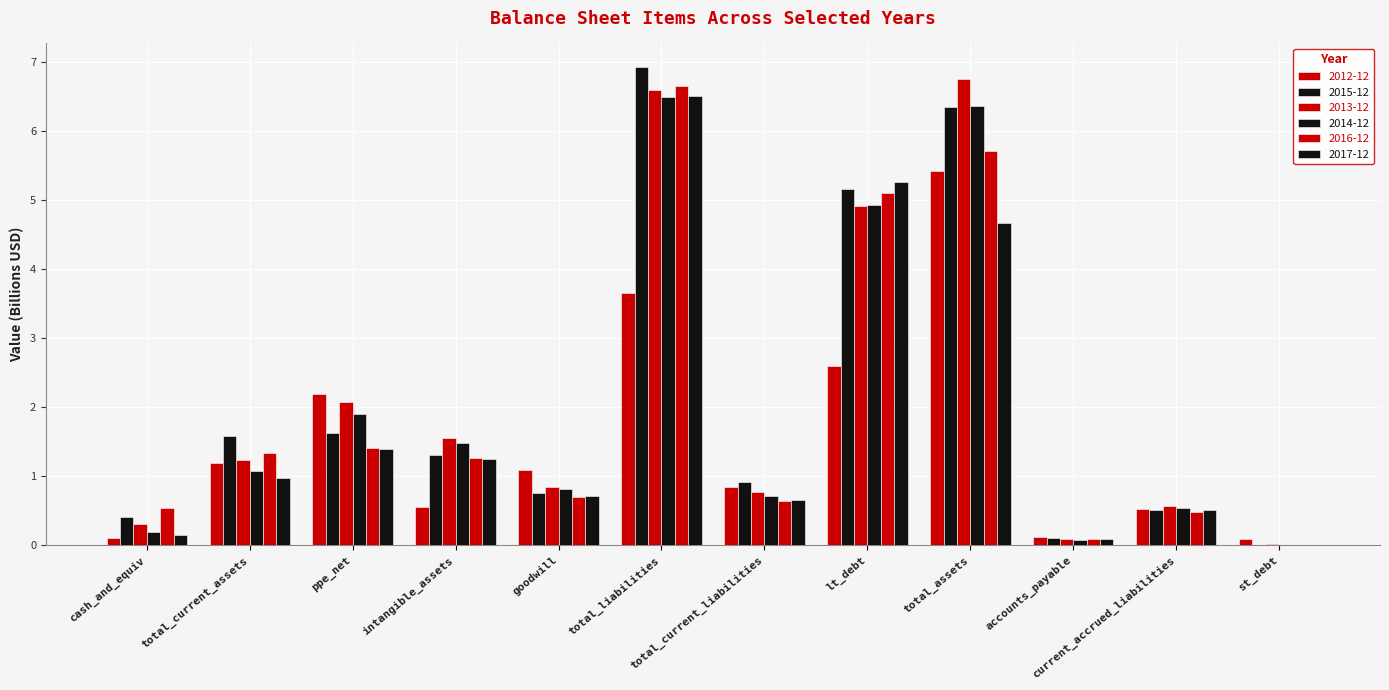

The value of 2017-12 at total_current_assets is 1.0. True or false?

True